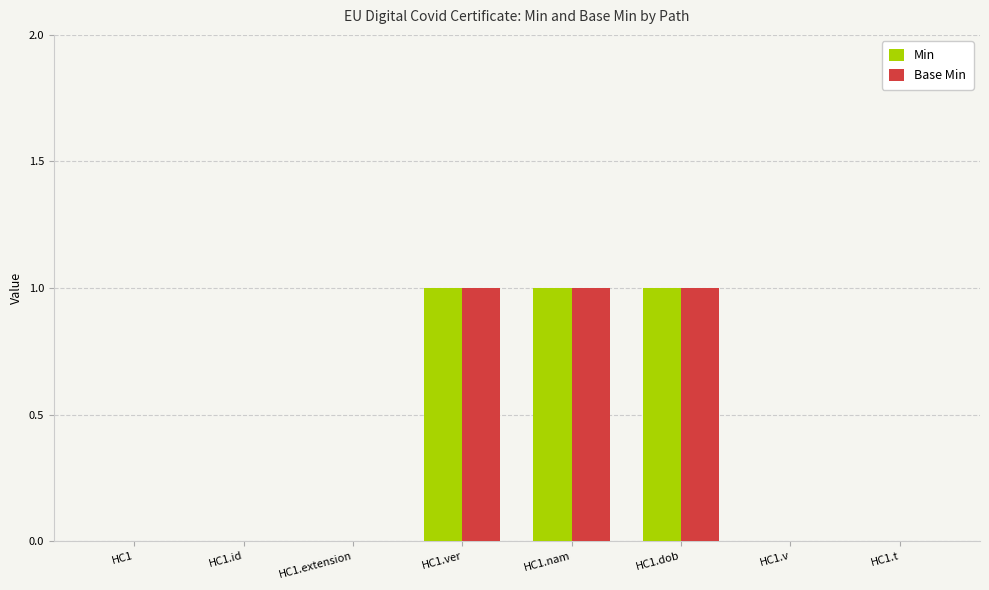

How many Base Min values are between 0 and 1?

8